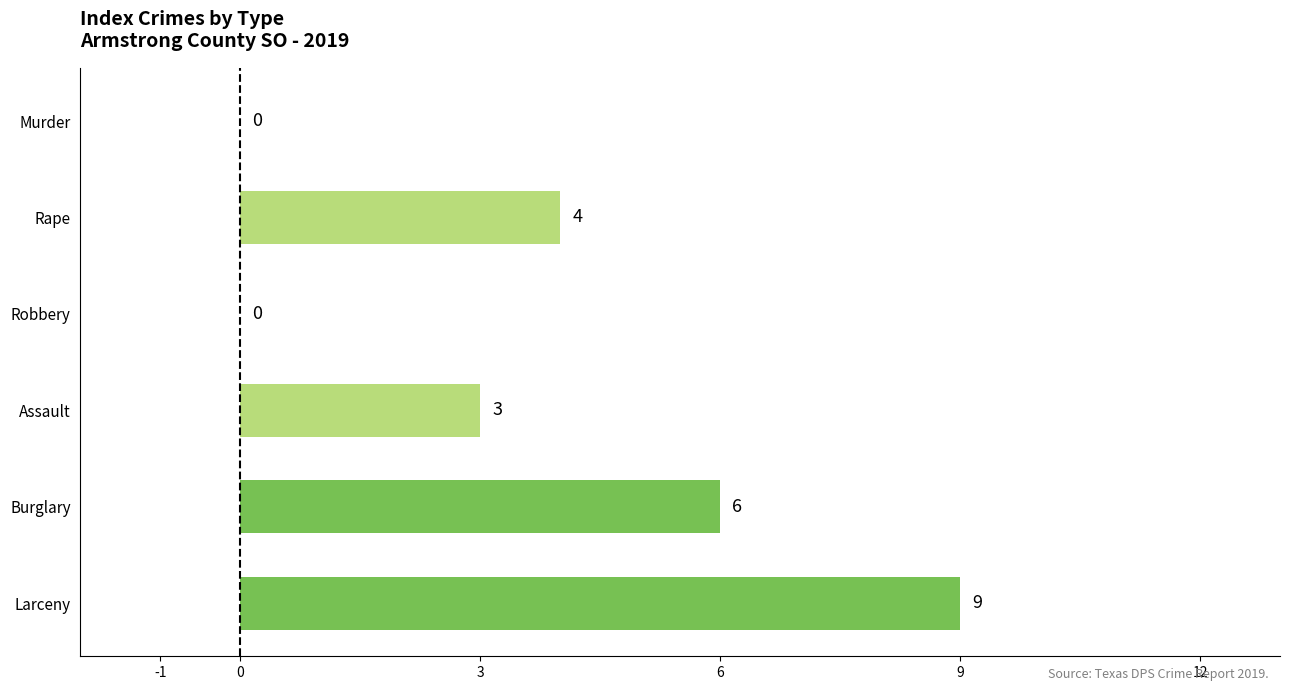

Reading top to bottom, extract all data points from this chart.

Murder=0	Rape=4	Robbery=0	Assault=3	Burglary=6	Larceny=9